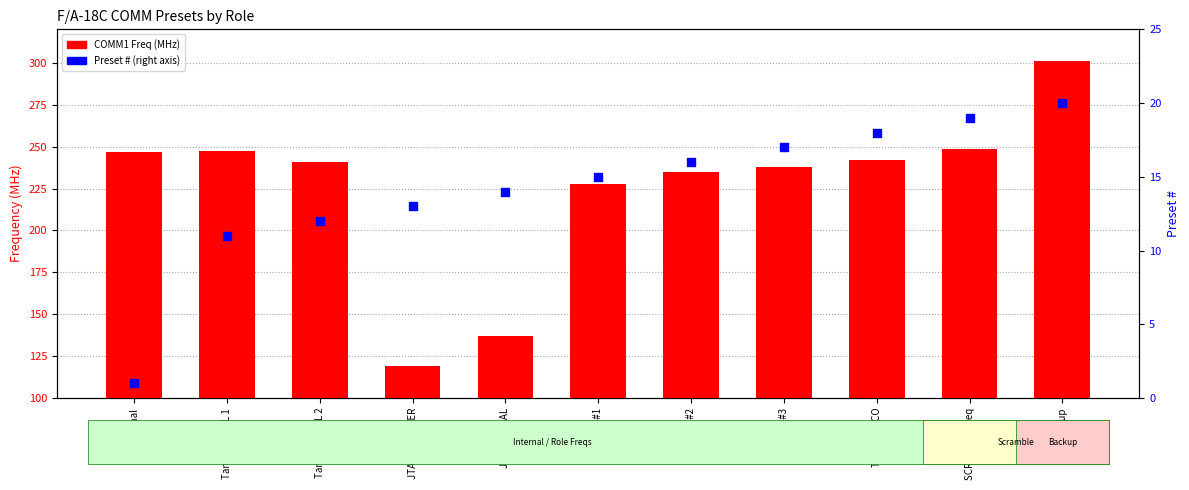

At which category is the sum across all series the highest?

Backup